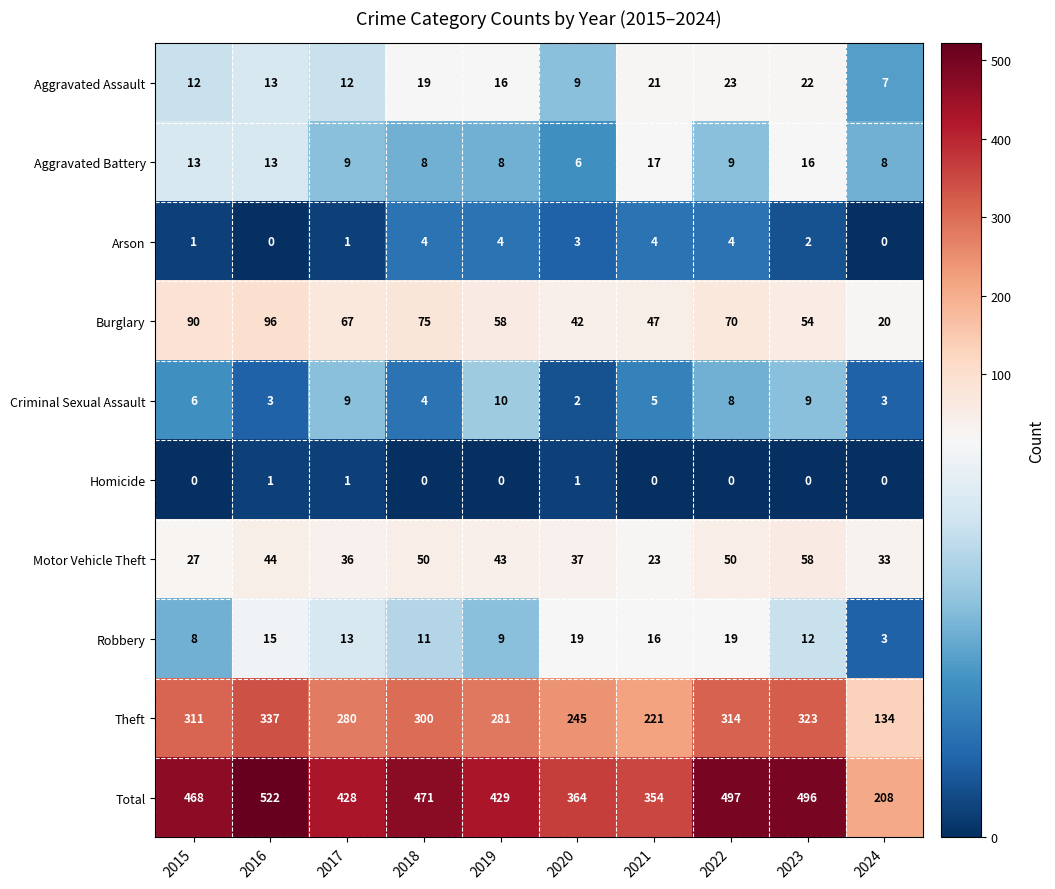

Where does the Theft series first go above 300?

2015